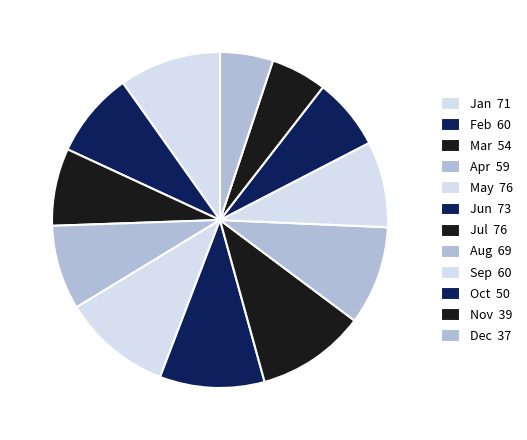

How much of the chart is everything except Feb?

91.7%